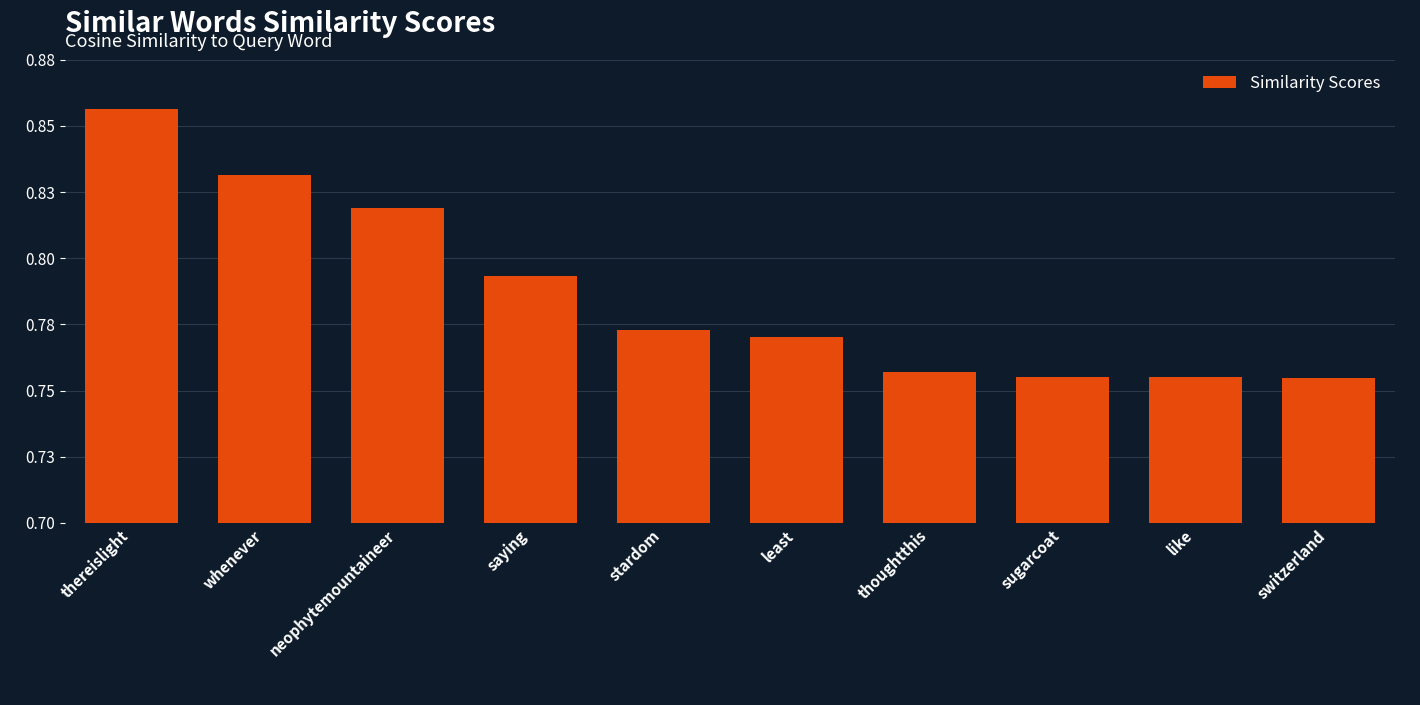

What is the sum of the values at whenever and switzerland?

1.6